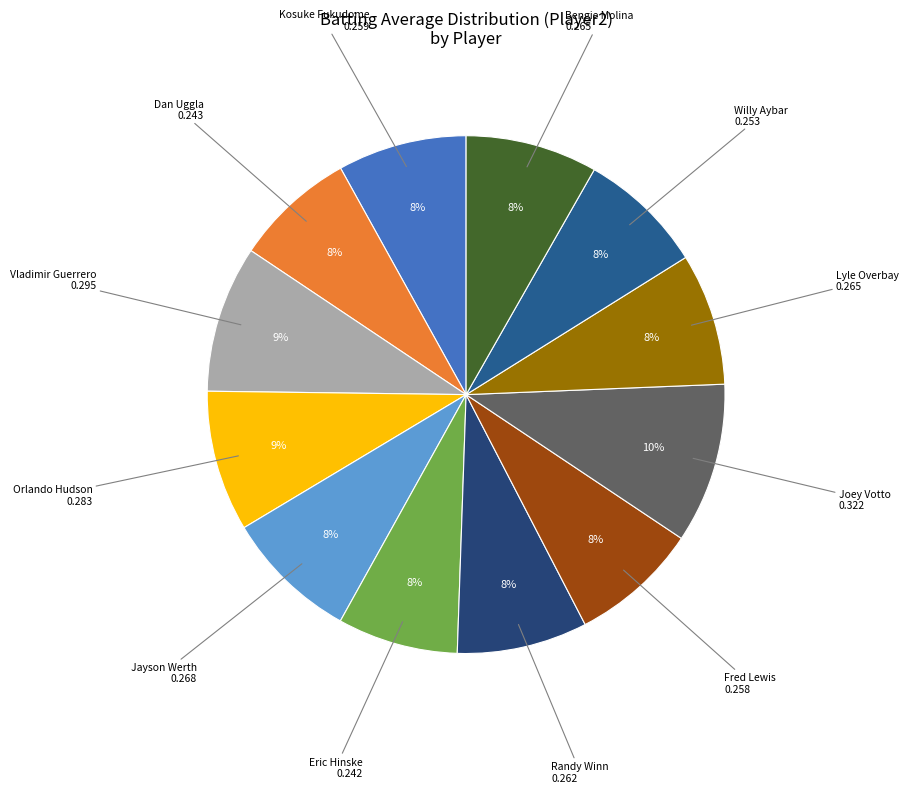

Rank the categories by value from highest to lowest.

Joey Votto, Vladimir Guerrero, Orlando Hudson, Jayson Werth, Lyle Overbay, Bengie Molina, Randy Winn, Kosuke Fukudome, Fred Lewis, Willy Aybar, Dan Uggla, Eric Hinske